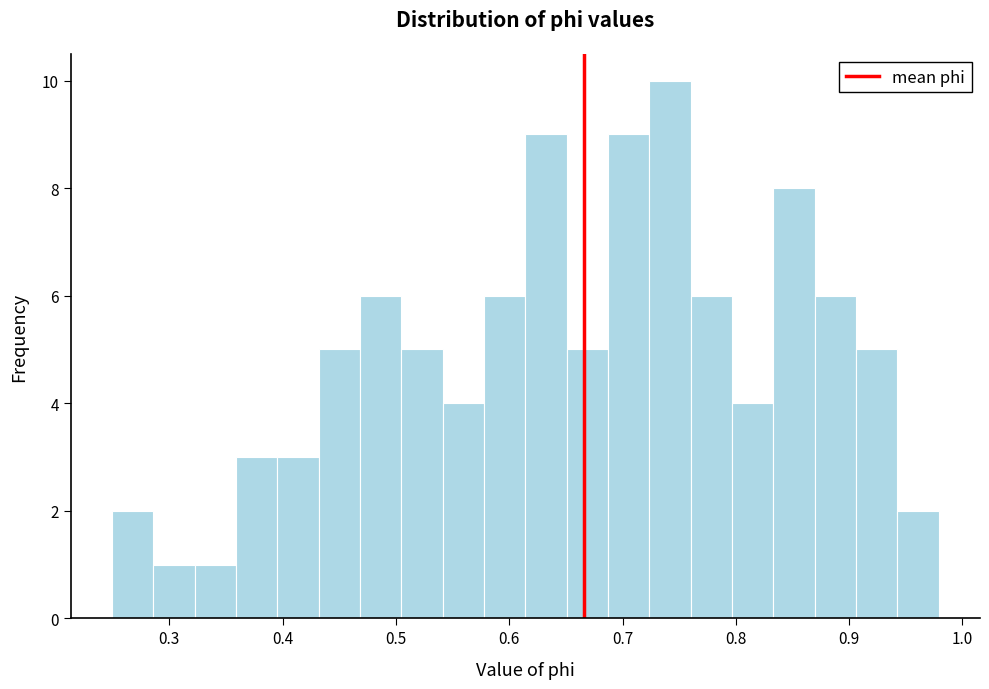

Around what value on the x-axis is the tallest bar? Give the approximate position of its centre, as read against the axis.

0.74